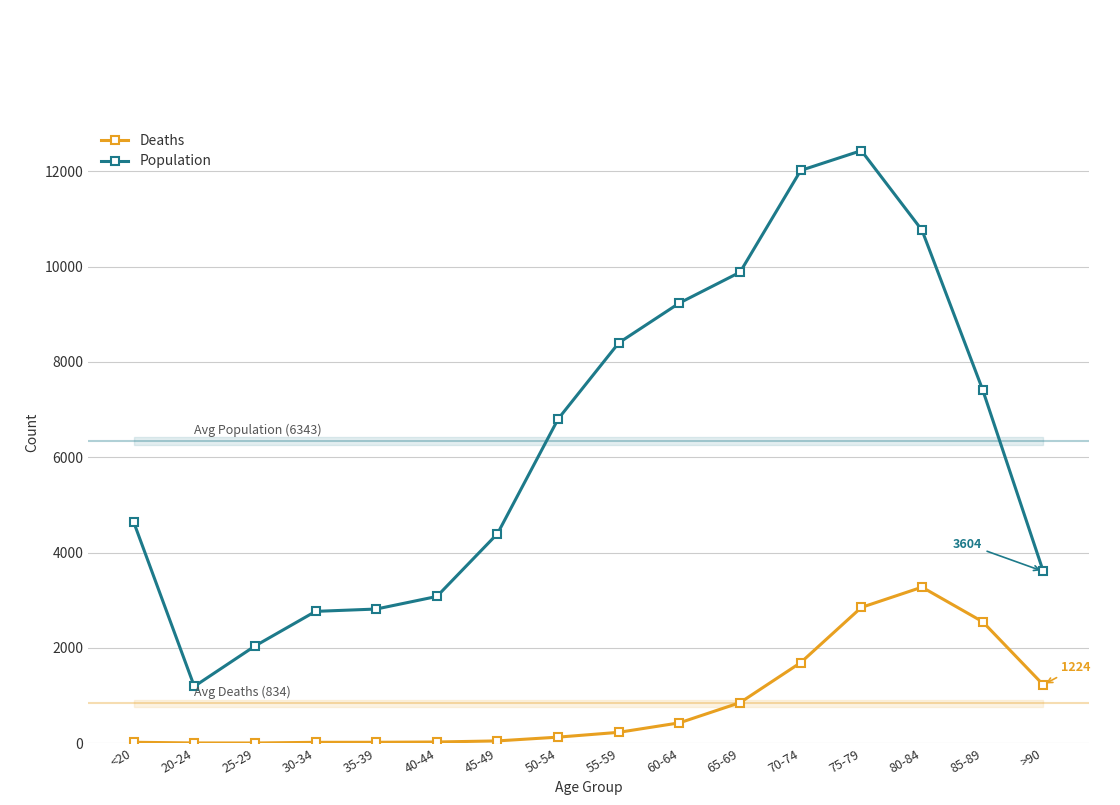

What is the approximate value of Deaths at >90?

1224